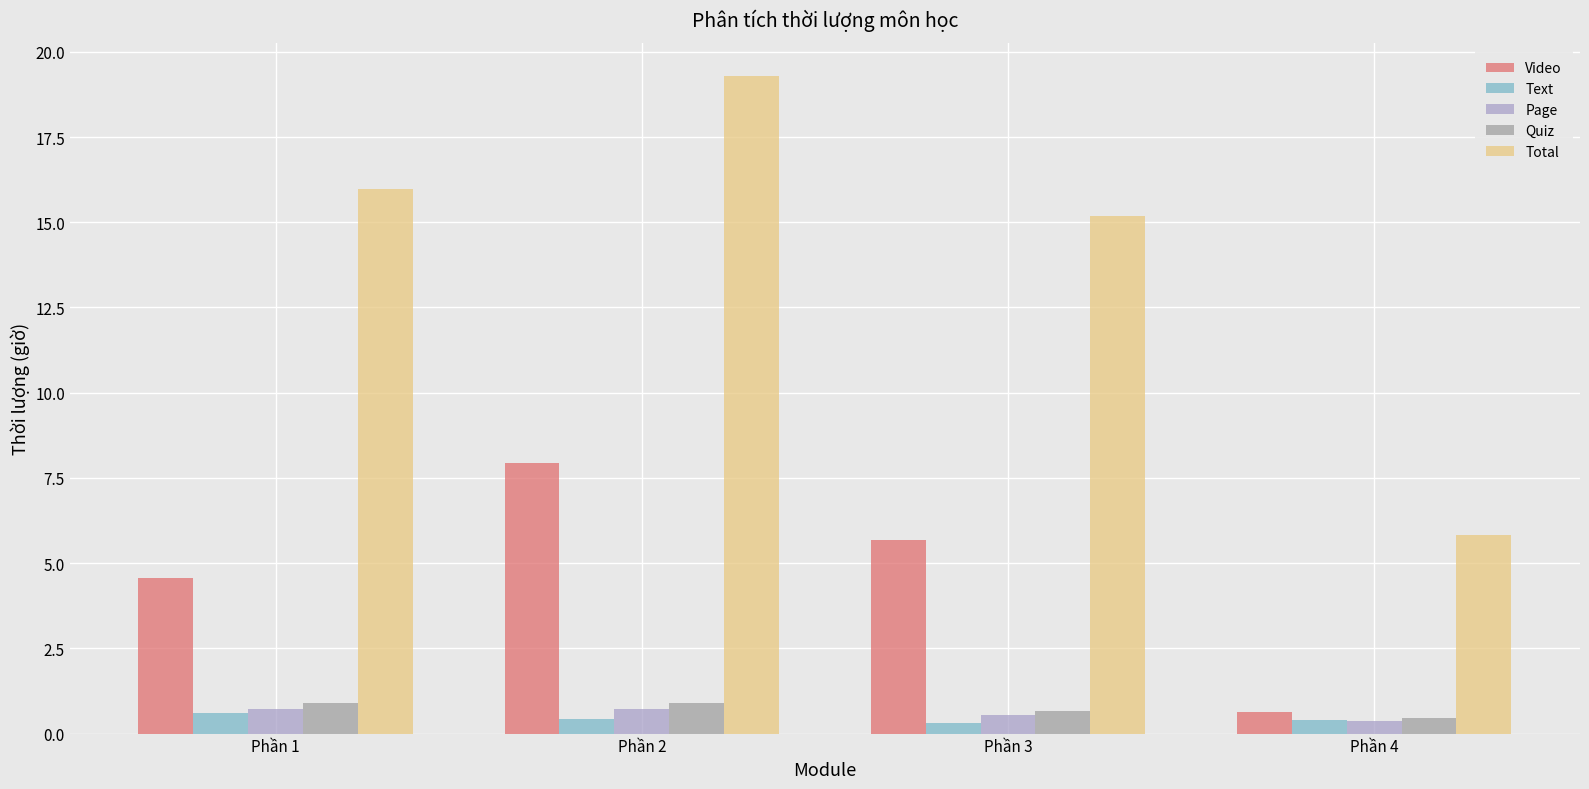

Is it true that Page equals 0.5 at Phần 3?

True